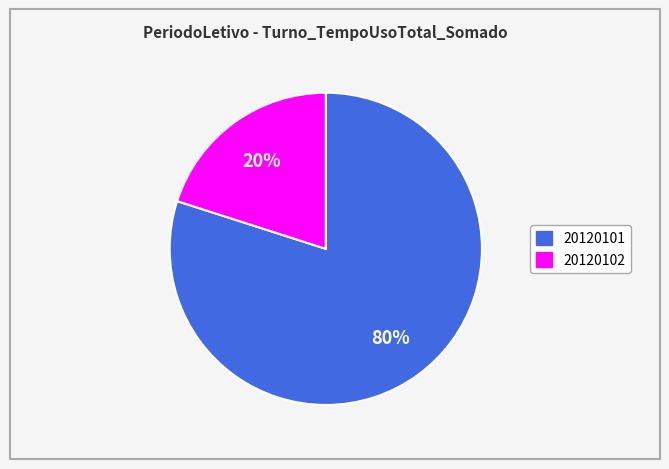

To the nearest percent, what is the difference between the largest and smallest slice percentages?

60%